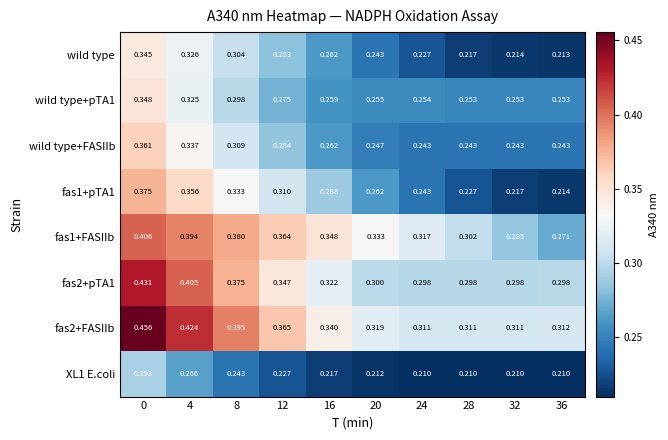

Is the value of wild type at 8 greater than the value of fas1+pTA1 at 16?

Yes